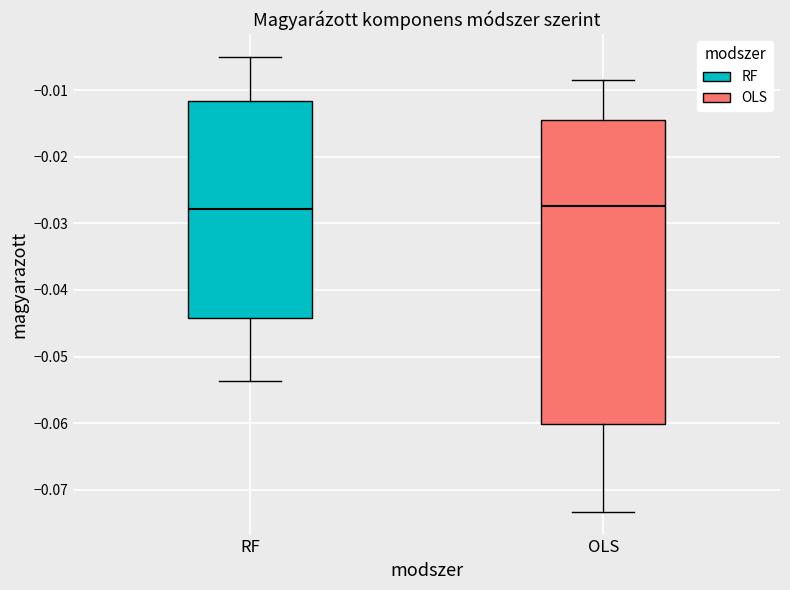

Where does the median line of the box for OLS sit on the y-axis? The values are not printed on the chart, so give them approximately, as read against the axis.

-0.027